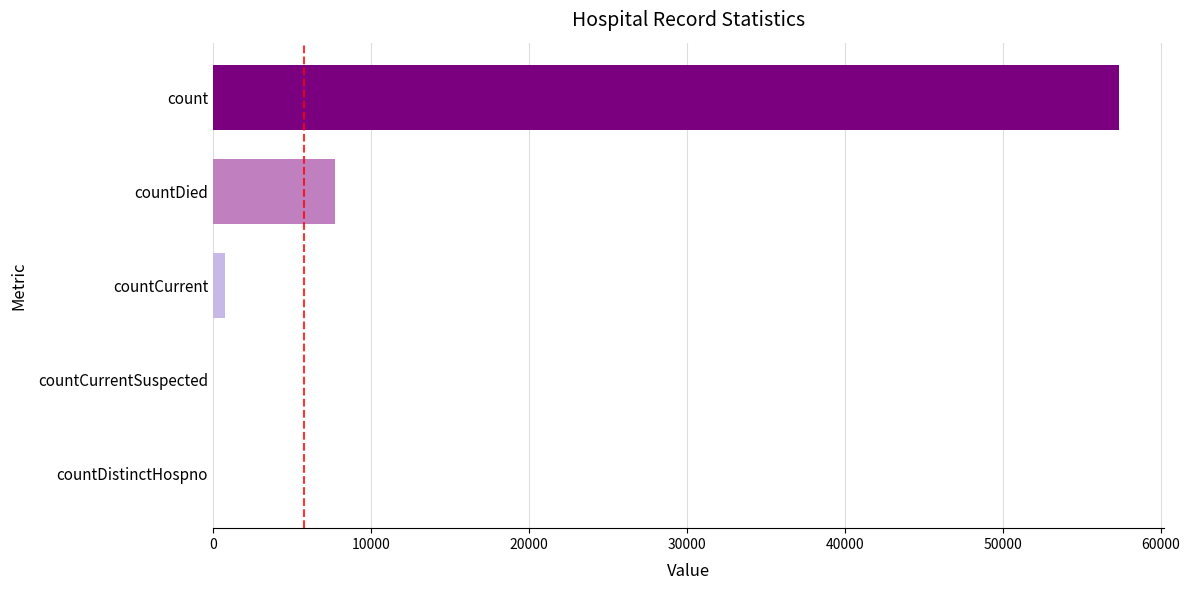

What is the sum of all values?

65841